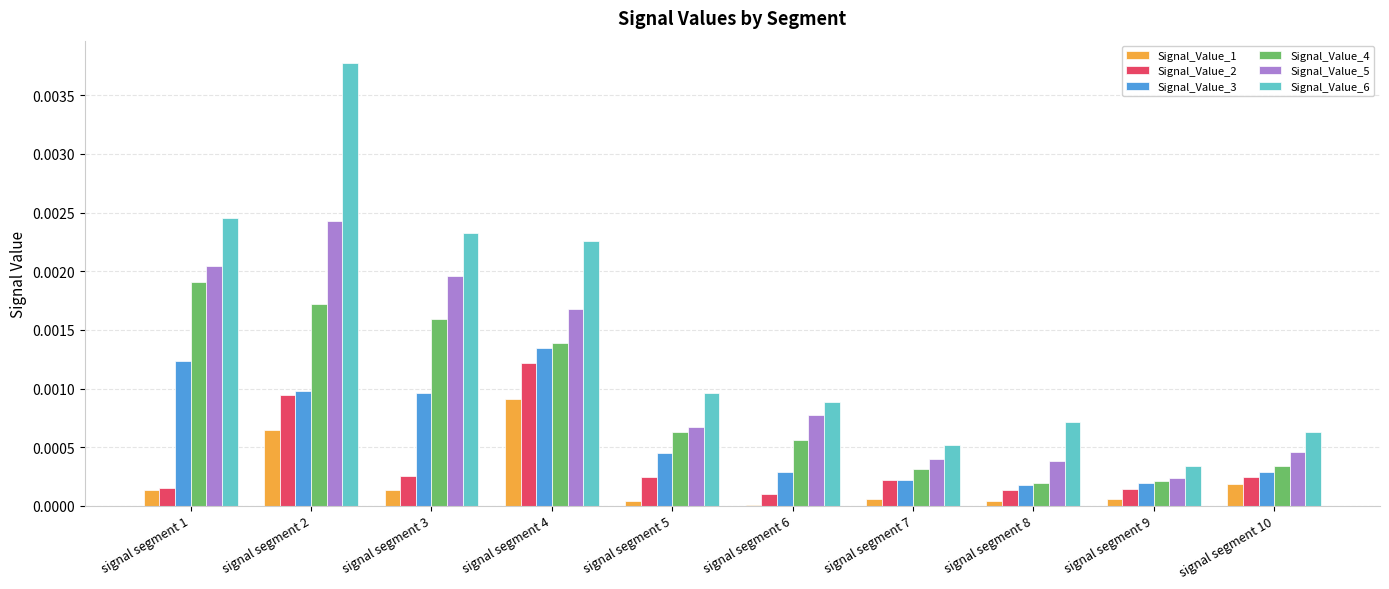

How many groups of bars are there?

10